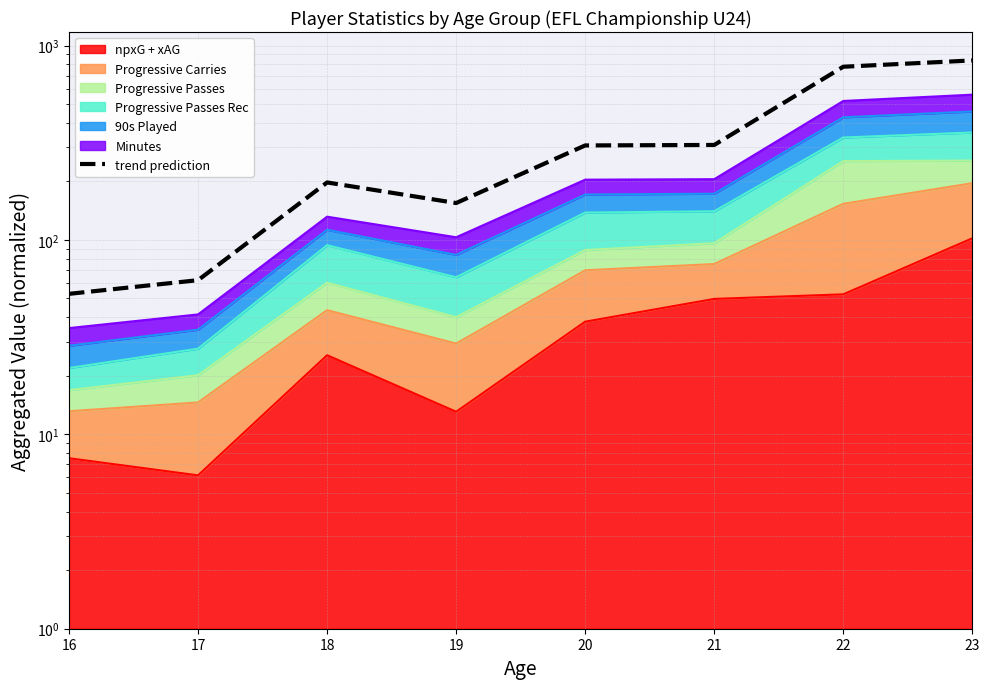

Rank the categories by value from highest to lowest.

23, 22, 21, 20, 18, 19, 17, 16